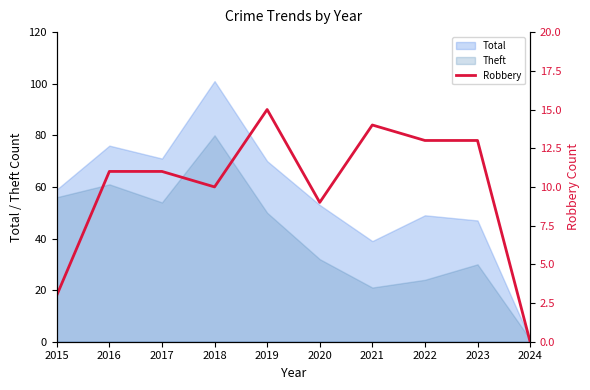

The Total series shows 101 at 2018. True or false?

True